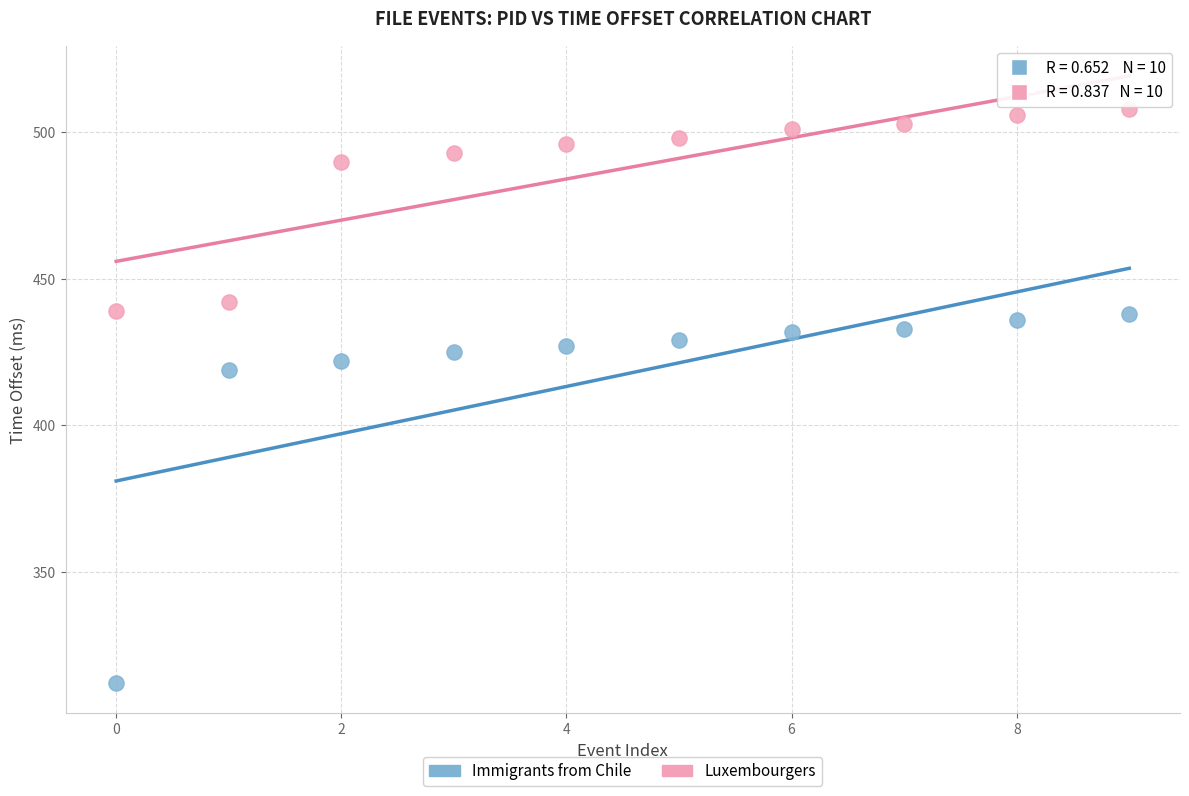

What are all the series names shown in the legend?

Immigrants from Chile, Luxembourgers